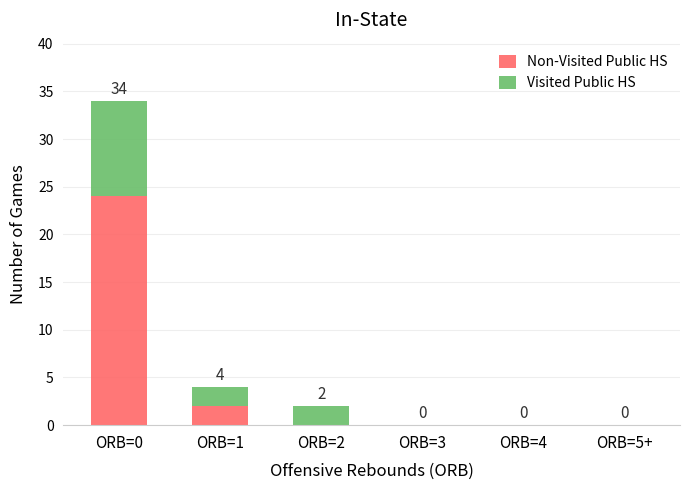

At which category is the sum across all series the highest?

ORB=0